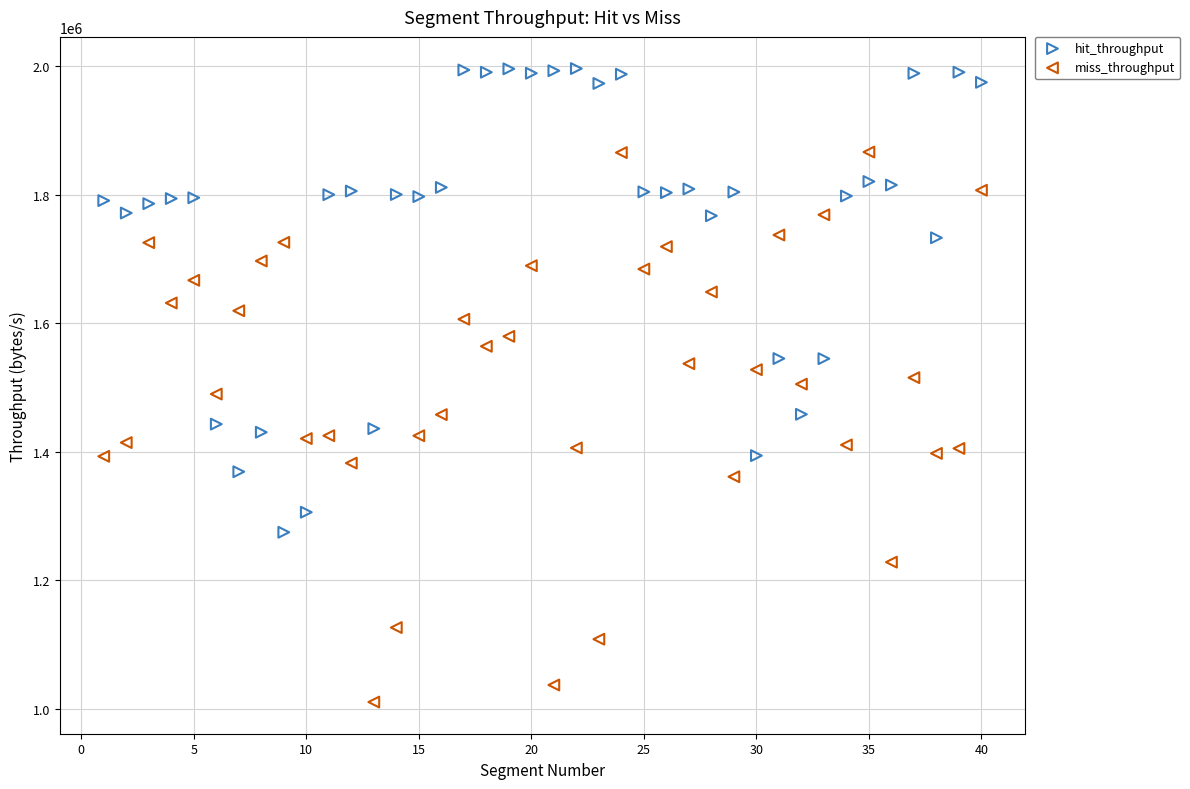

Which series has the largest Y range (max minus min)?

miss_throughput